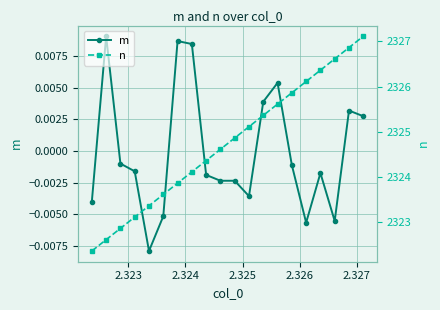

How many values in m are above zero?

7